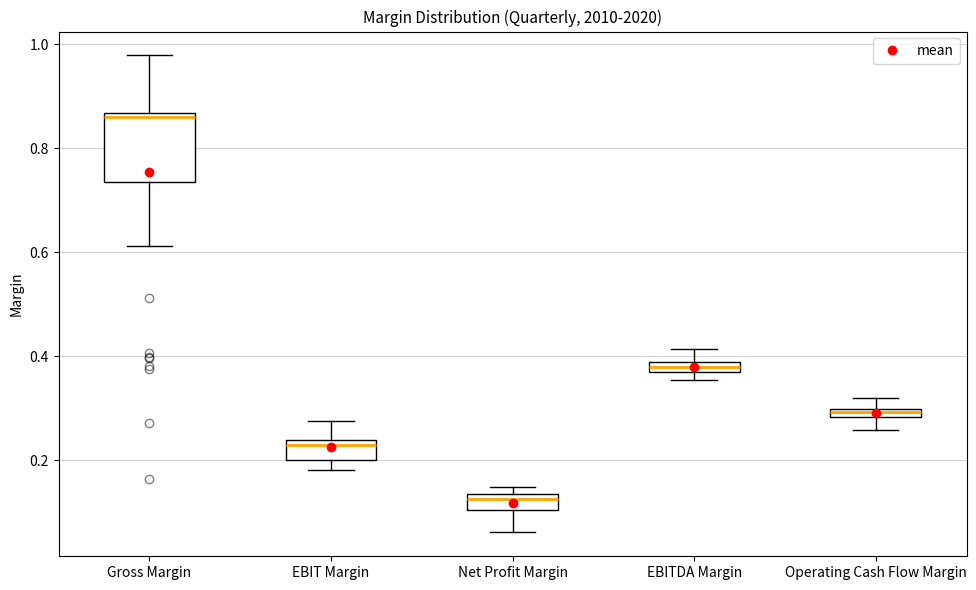

Which box has the highest median line?

Gross Margin